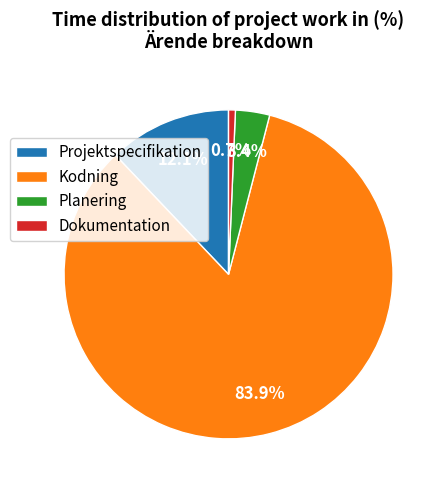

Count the number of slices in the pie.

4